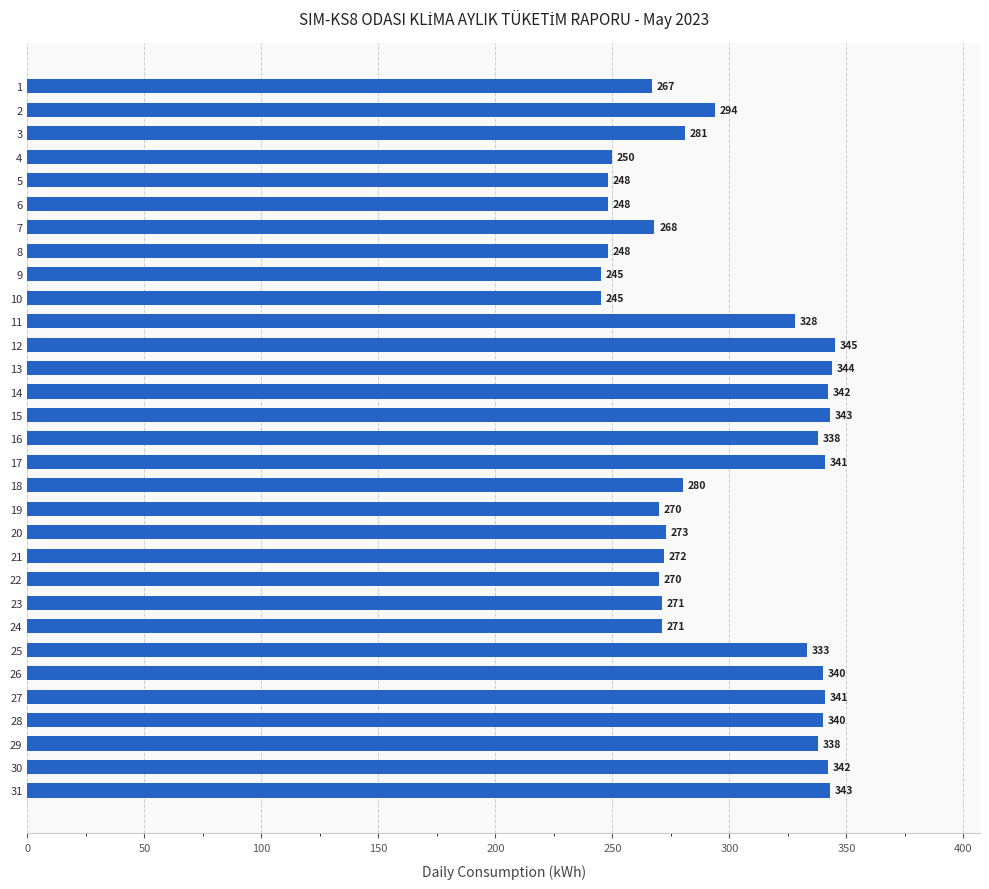

The chart shows a value of 98 at 22. True or false?

False